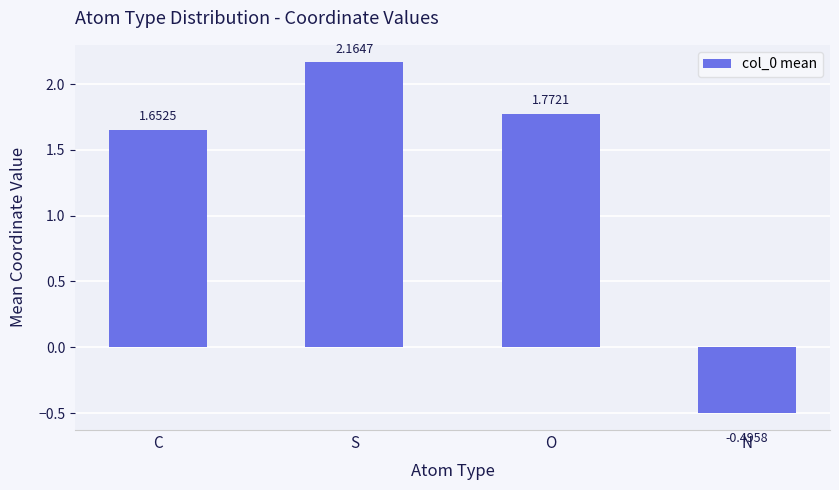

At which label is the value closest to 0?

N